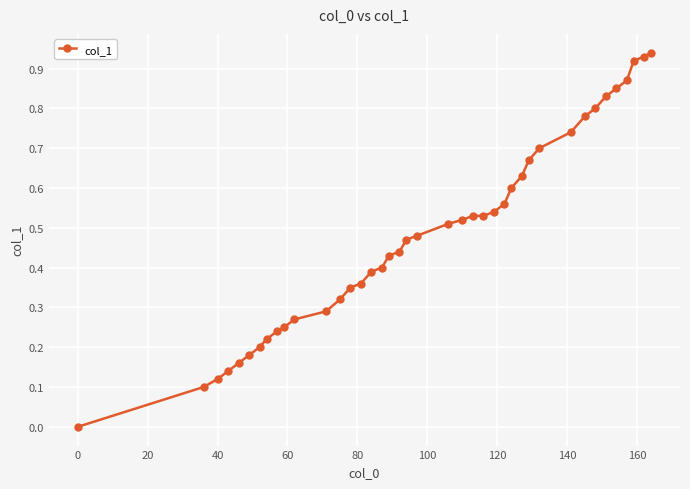

Reading left to right, what are all the values shown in this chart?

0.0	0.1	0.1	0.1	0.2	0.2	0.2	0.2	0.2	0.2	0.3	0.3	0.3	0.3	0.4	0.4	0.4	0.4	0.4	0.5	0.5	0.5	0.5	0.5	0.5	0.5	0.6	0.6	0.6	0.7	0.7	0.7	0.8	0.8	0.8	0.8	0.9	0.9	0.9	0.9